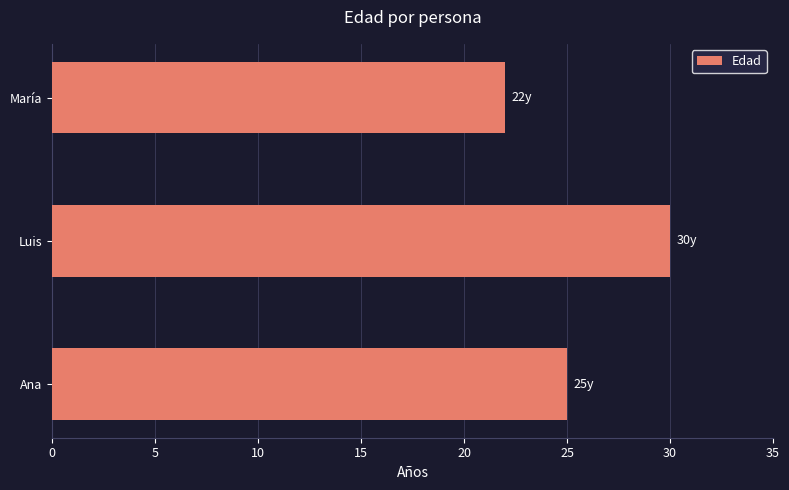

What is the change in value from Ana to Luis?

+5